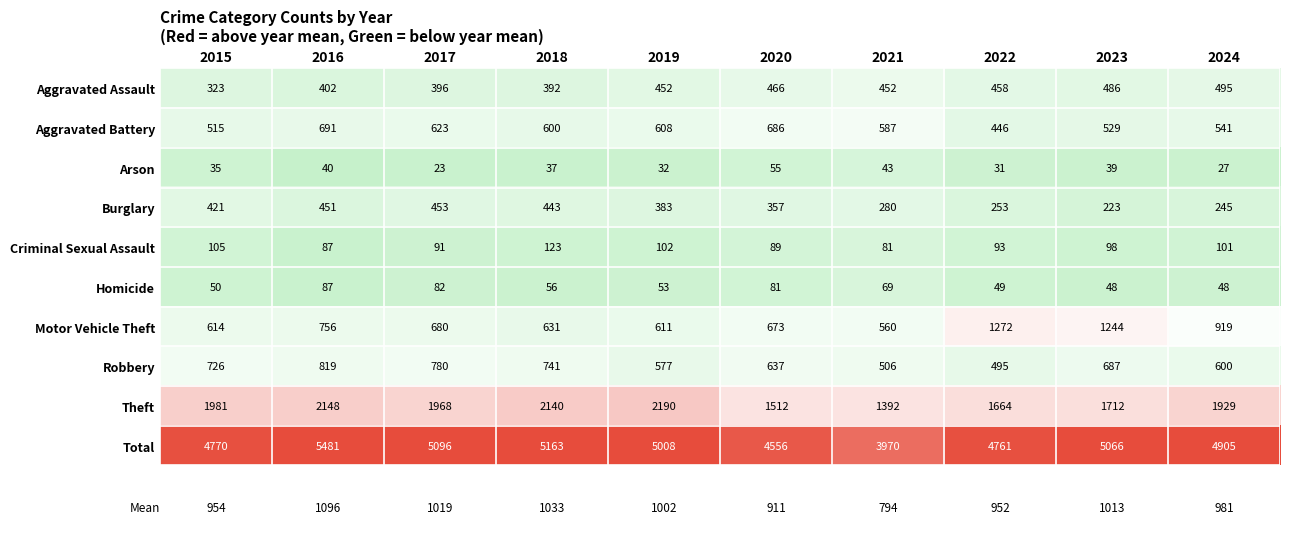

Which category has the lowest value in the Robbery series?

2022